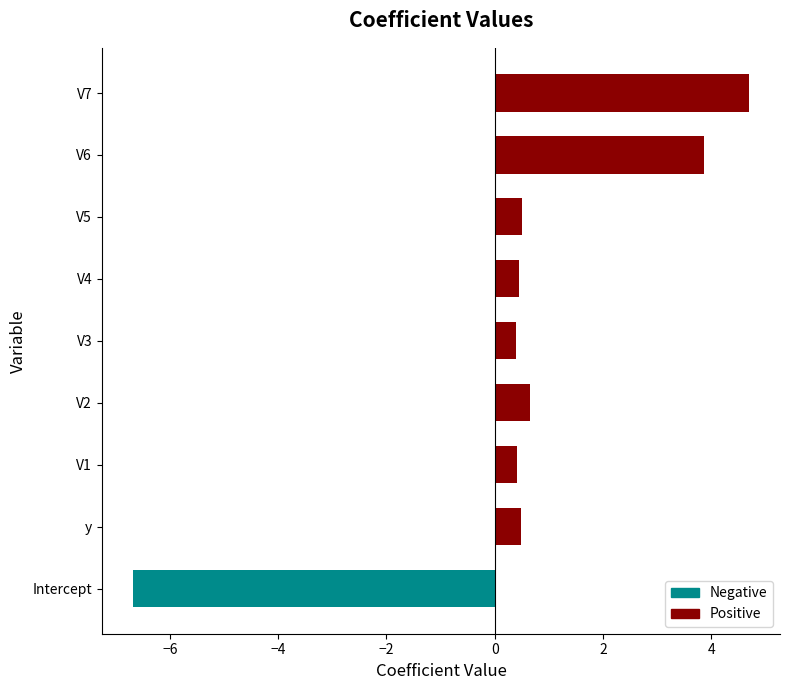

How many distinct data groups are displayed?

1